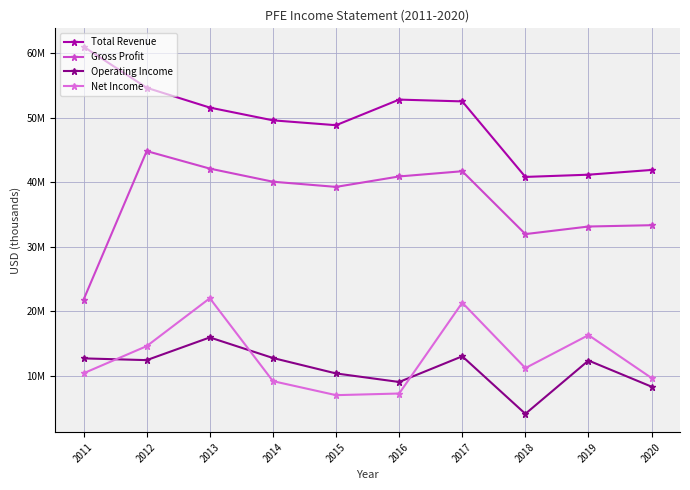

What are all the series names shown in the legend?

Total Revenue, Gross Profit, Operating Income, Net Income